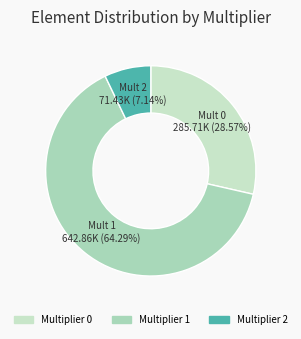

Which slice is the largest?

multiplier_1